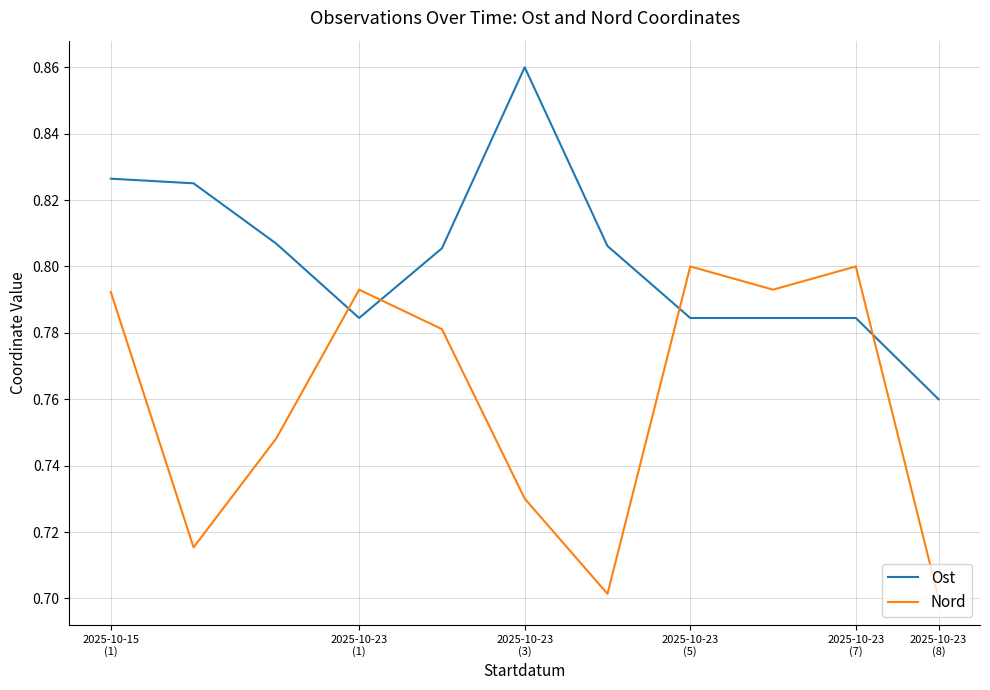

Rank the series by their average value, from lowest to highest.

Nord, Ost